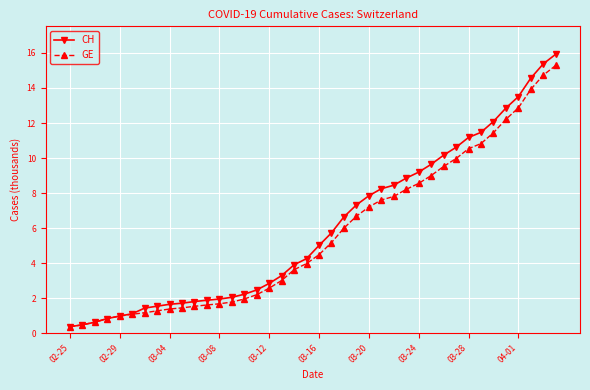

What is the smallest value displayed?

0.4